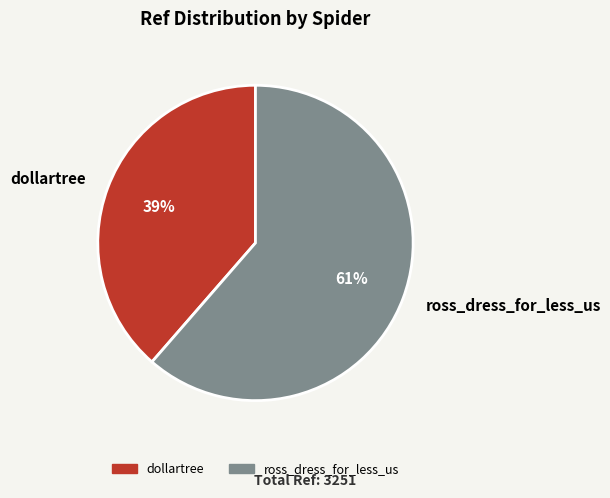

Which slice is the smallest?

dollartree